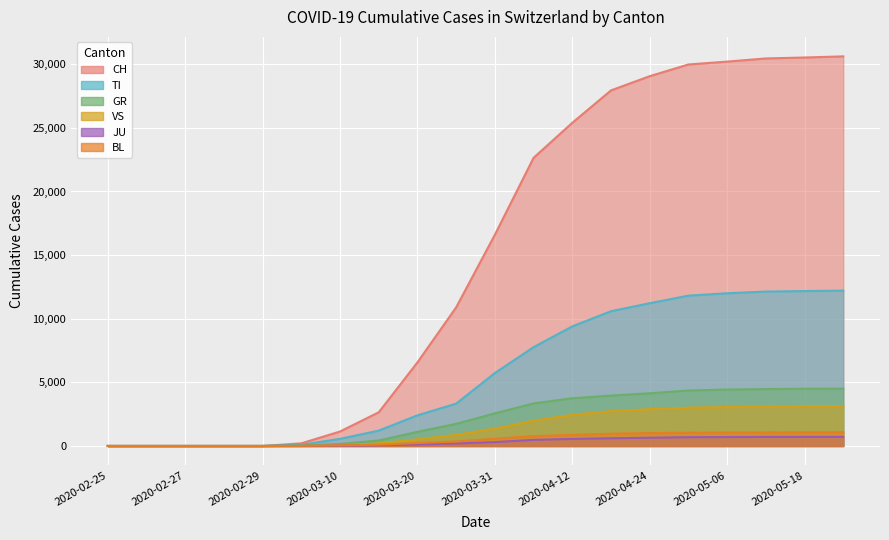

True or false: GR and VS cross at least once.

False